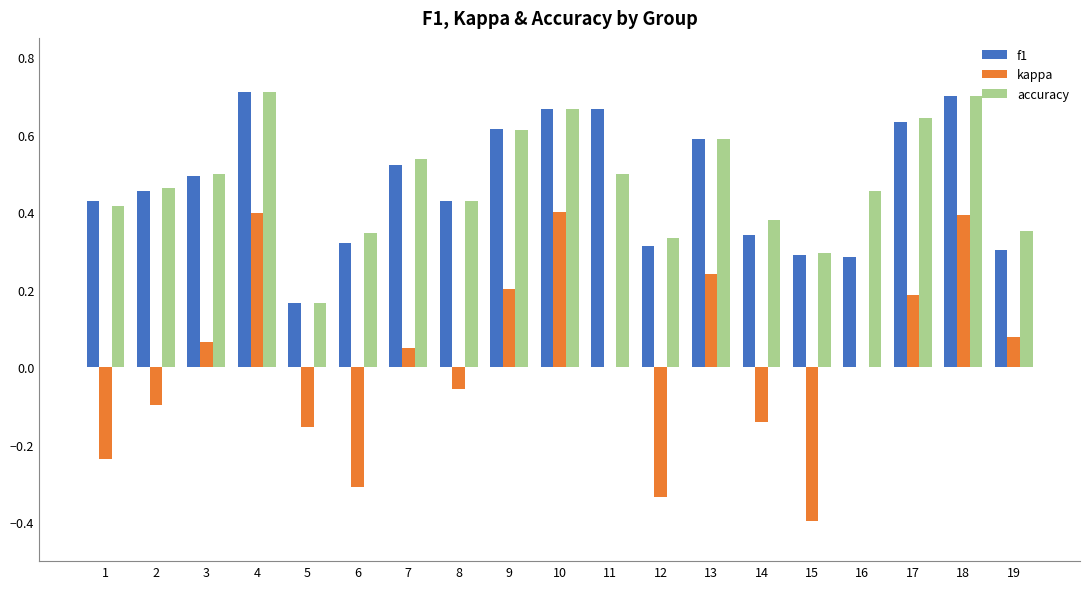

What is the sum of all f1 values?

8.9